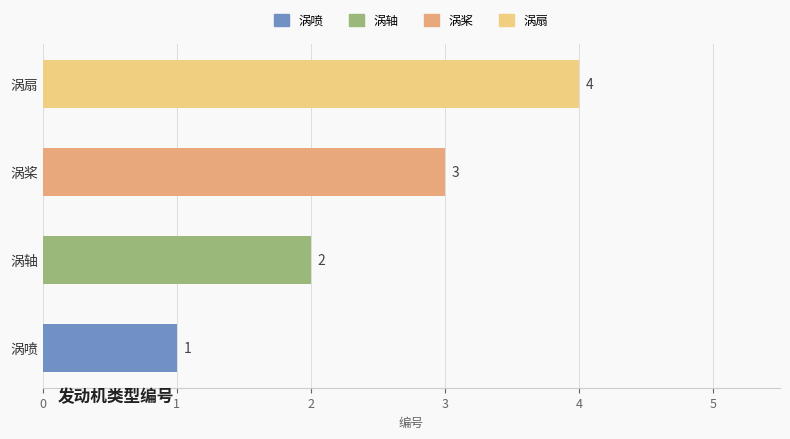

The chart shows a value of 2 at 涡扇. True or false?

False